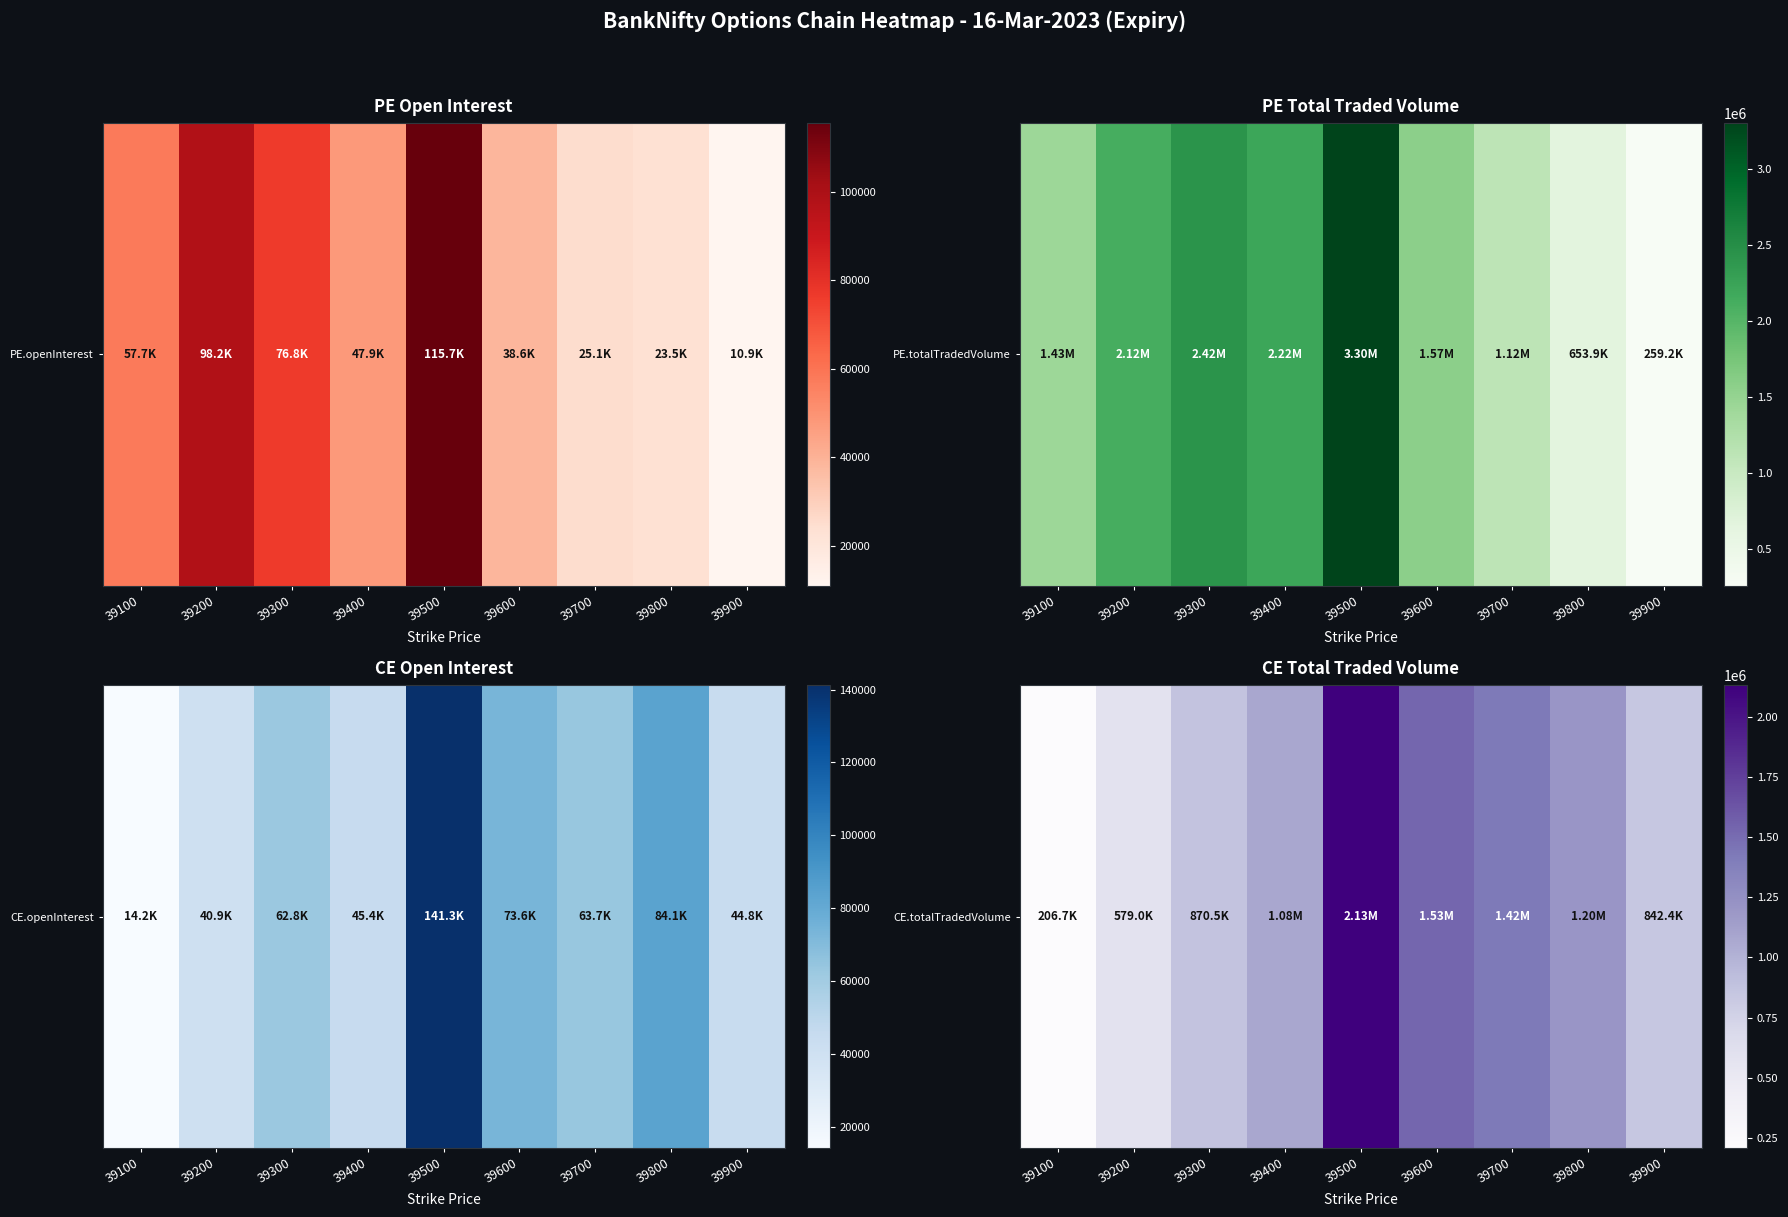

What is the smallest value displayed?

206668